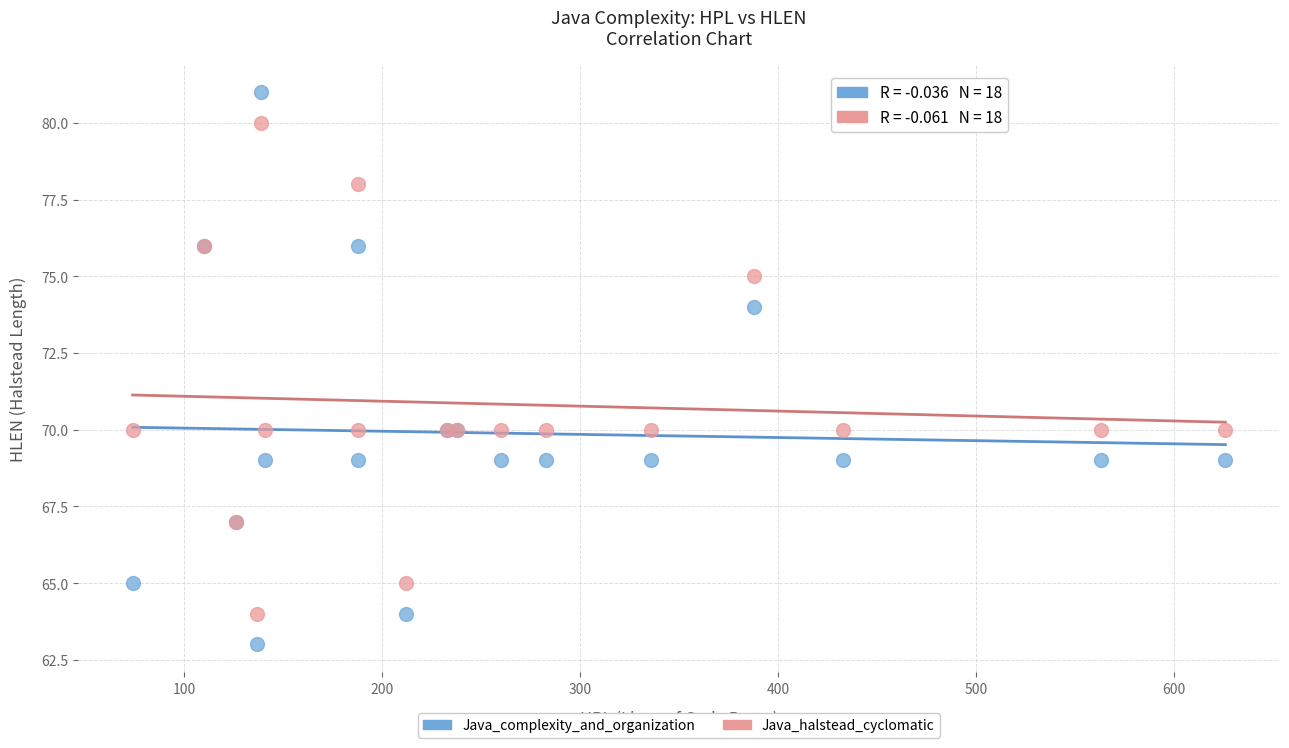

Which series reaches the maximum Y coordinate?

Java_complexity_and_organization